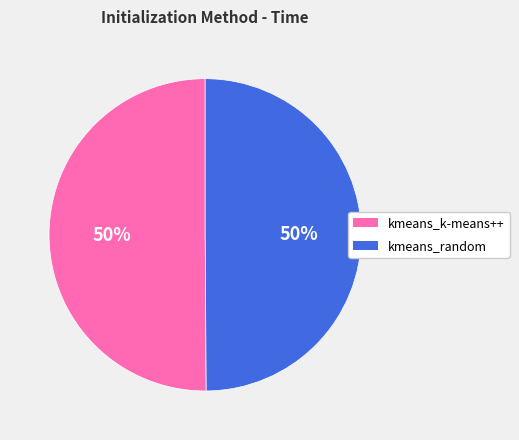

Approximately how many times larger is the value at kmeans_random compared to kmeans_k-means++?

1.0